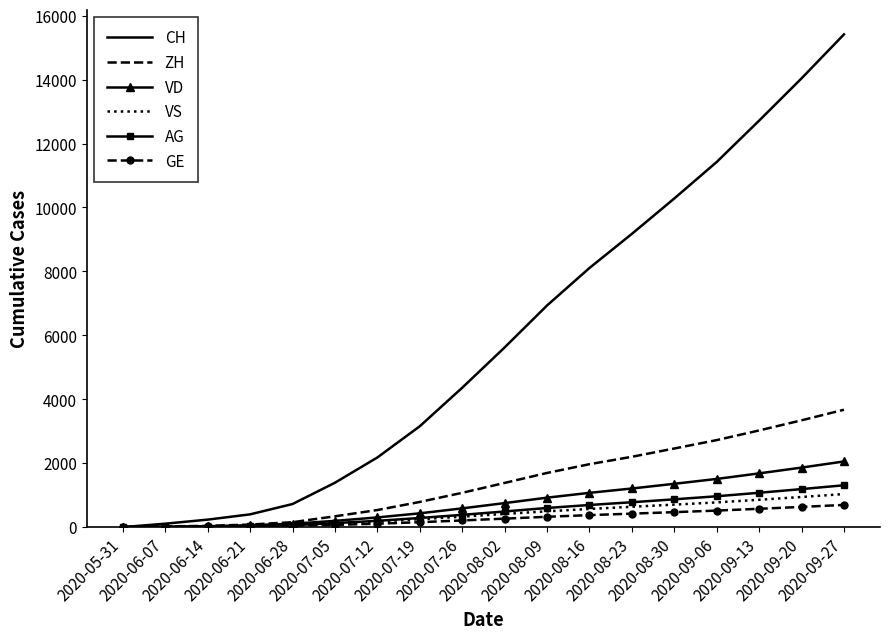

Count the number of categories in the chart.

18